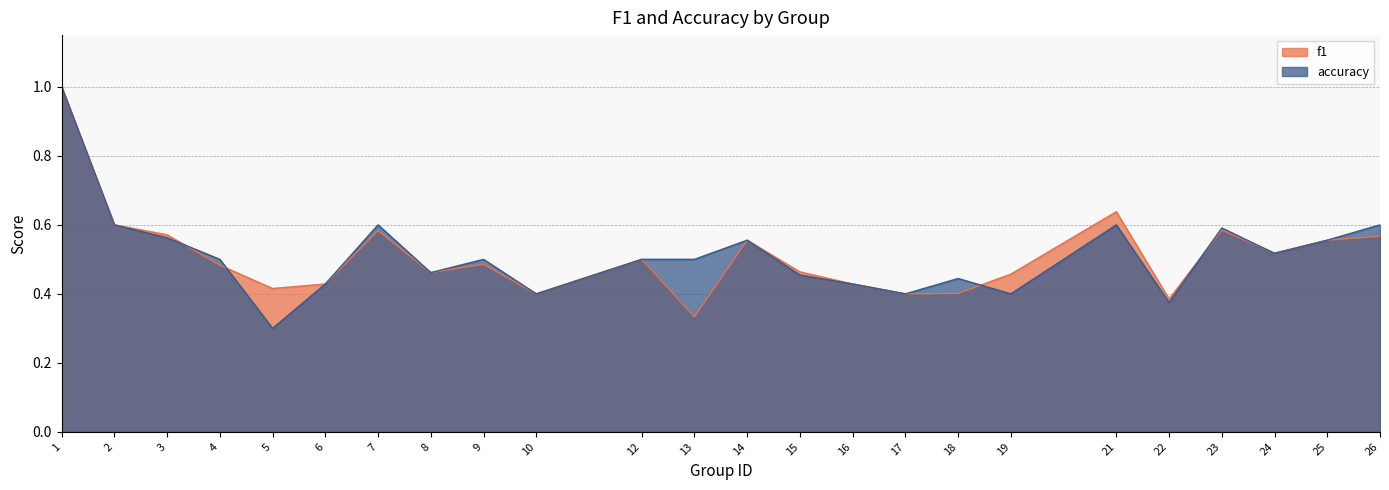

What is the highest value of the f1 series?

1.0